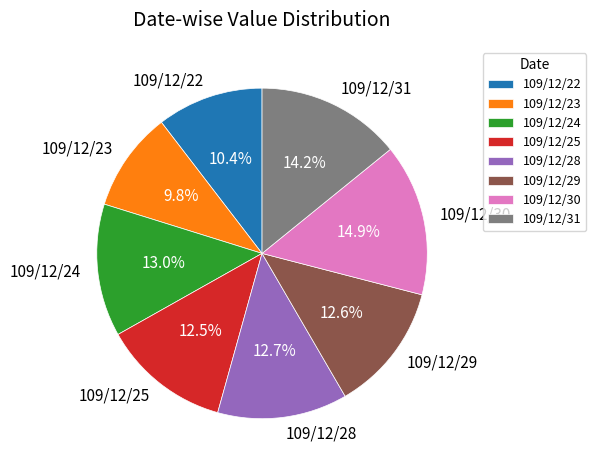

Approximately how many times larger is the value at 109/12/23 compared to 109/12/31?

0.7